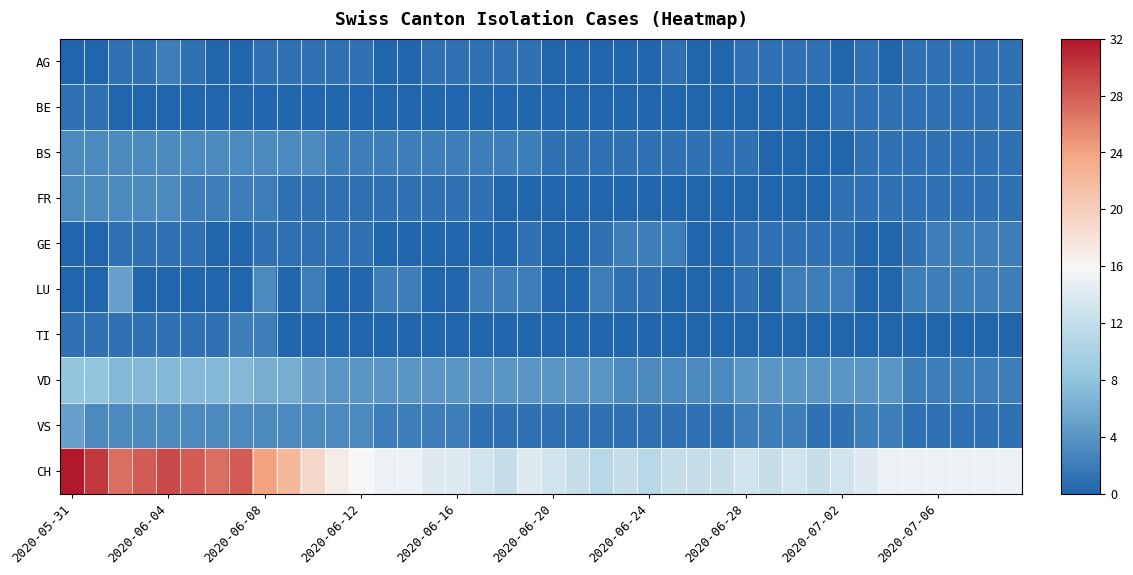

At how many categories does at least one series exceed 9?

40